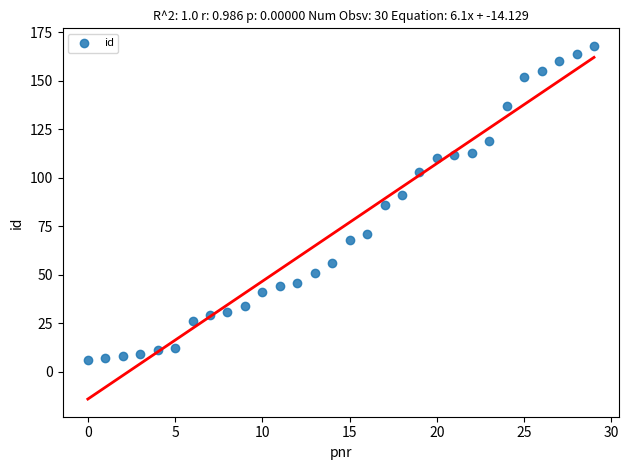

What is the range of Y values (max minus min)?

162